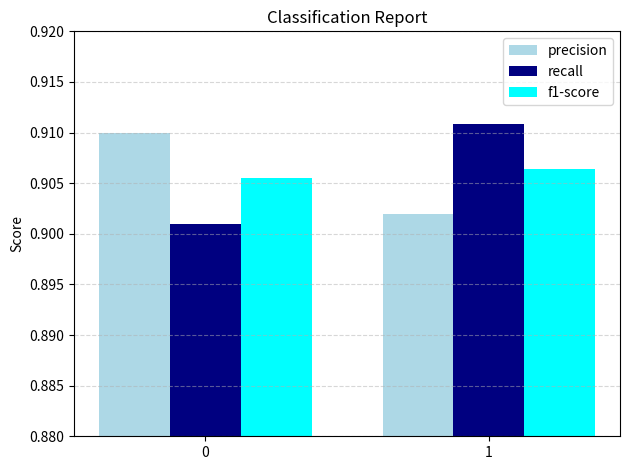

Is the value of precision at 0 greater than the value of recall at 1?

No